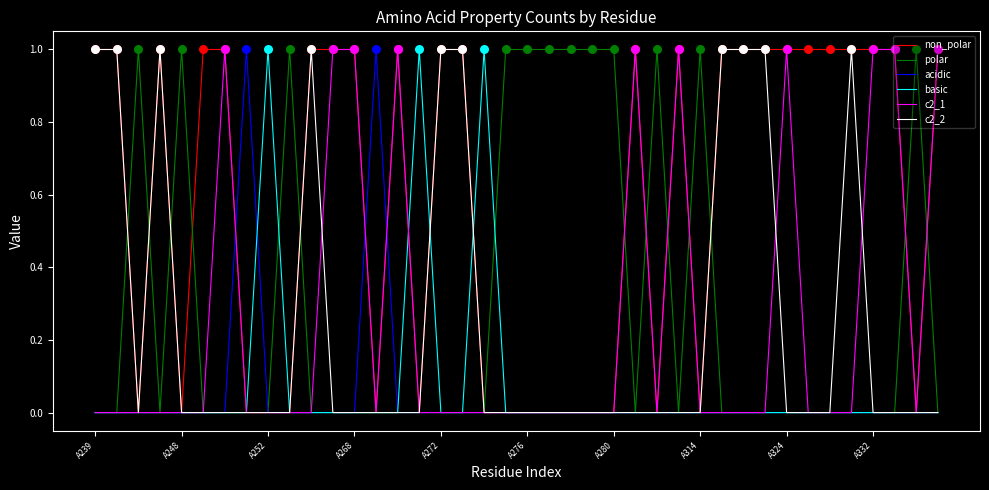

Which series has the largest total across all categories?

non_polar